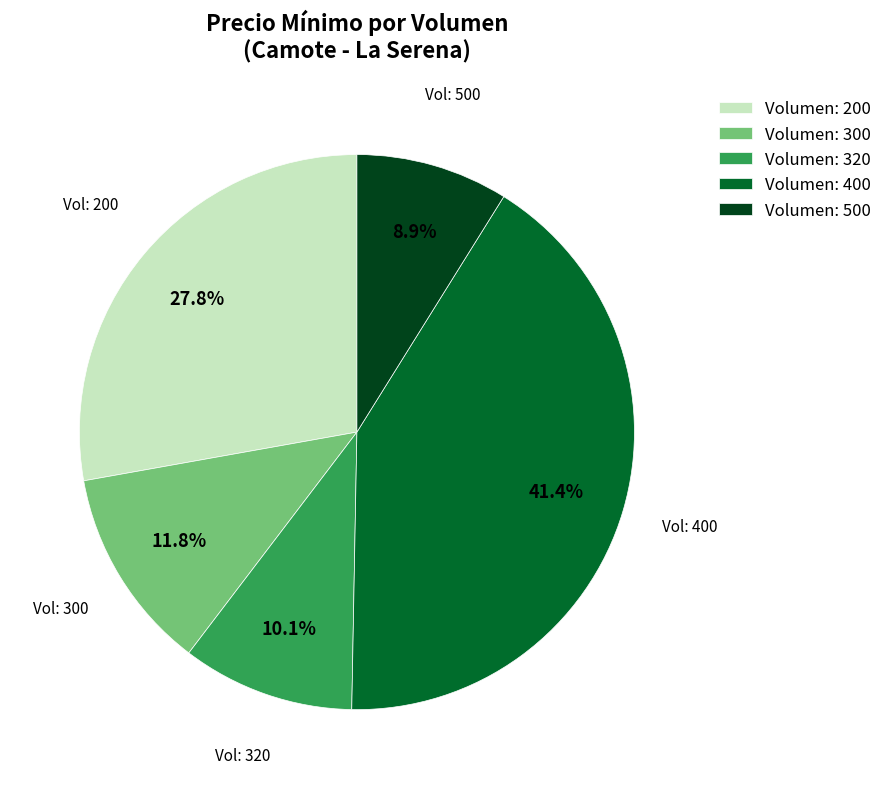

Between Volumen: 300 and Volumen: 200, which is larger?

Volumen: 200